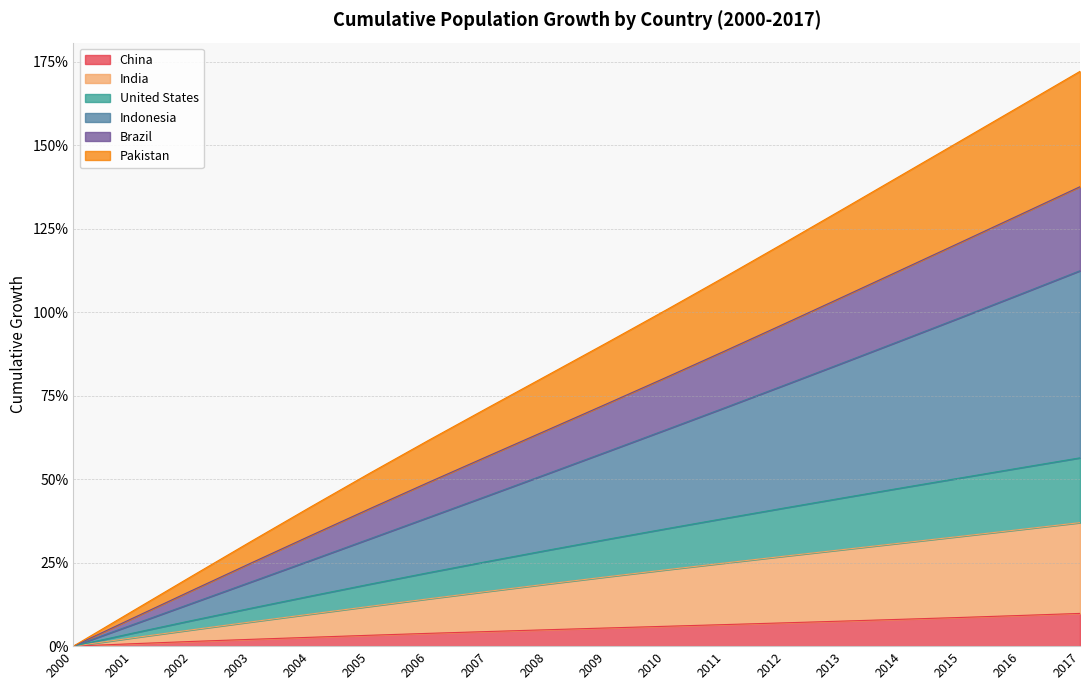

What are all the series names shown in the legend?

China, India, United States, Indonesia, Brazil, Pakistan